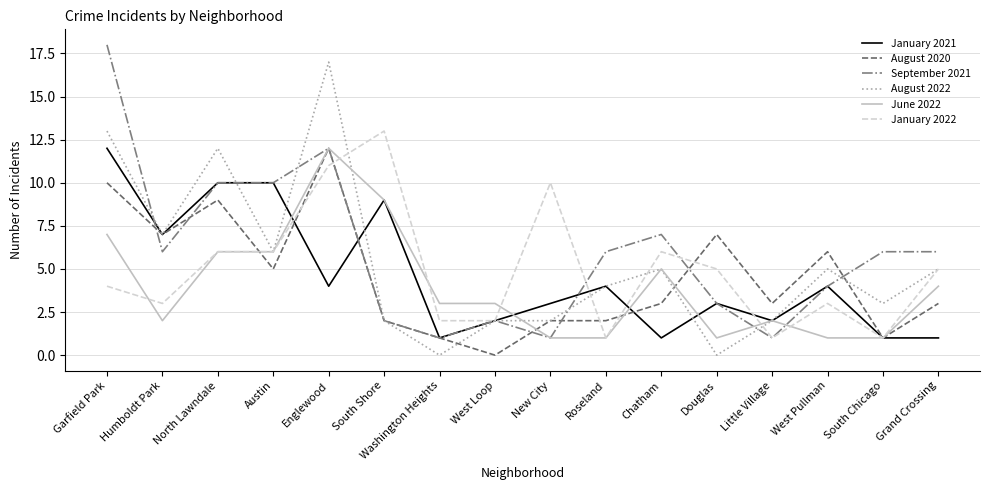

Where does the January 2021 series first go above 4?

Garfield Park